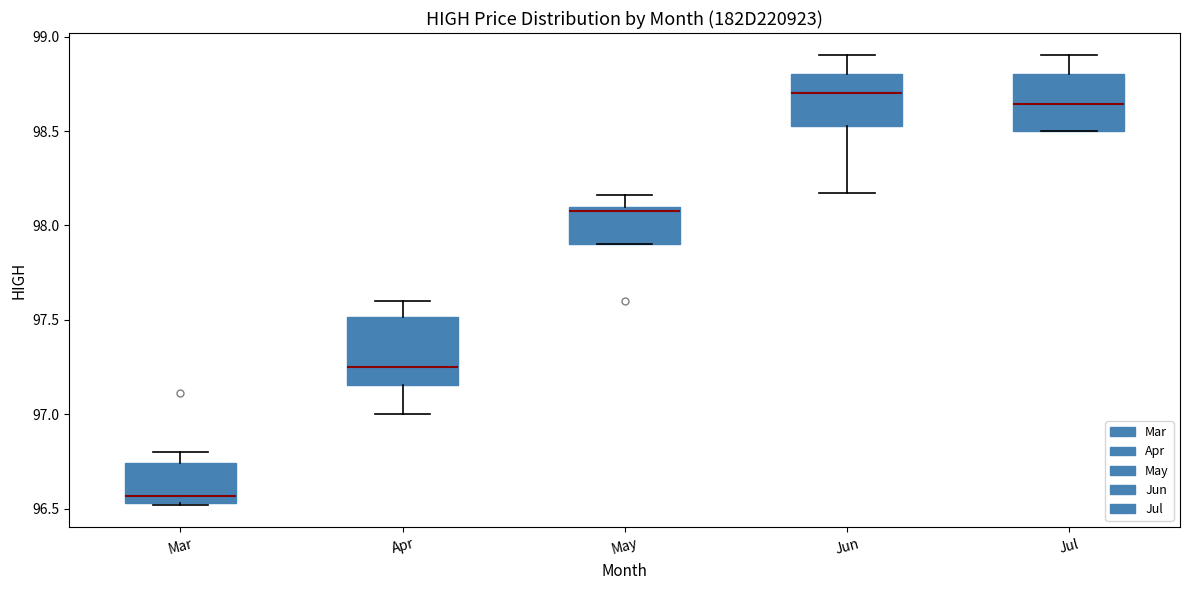

Which box has the lowest median line?

Mar